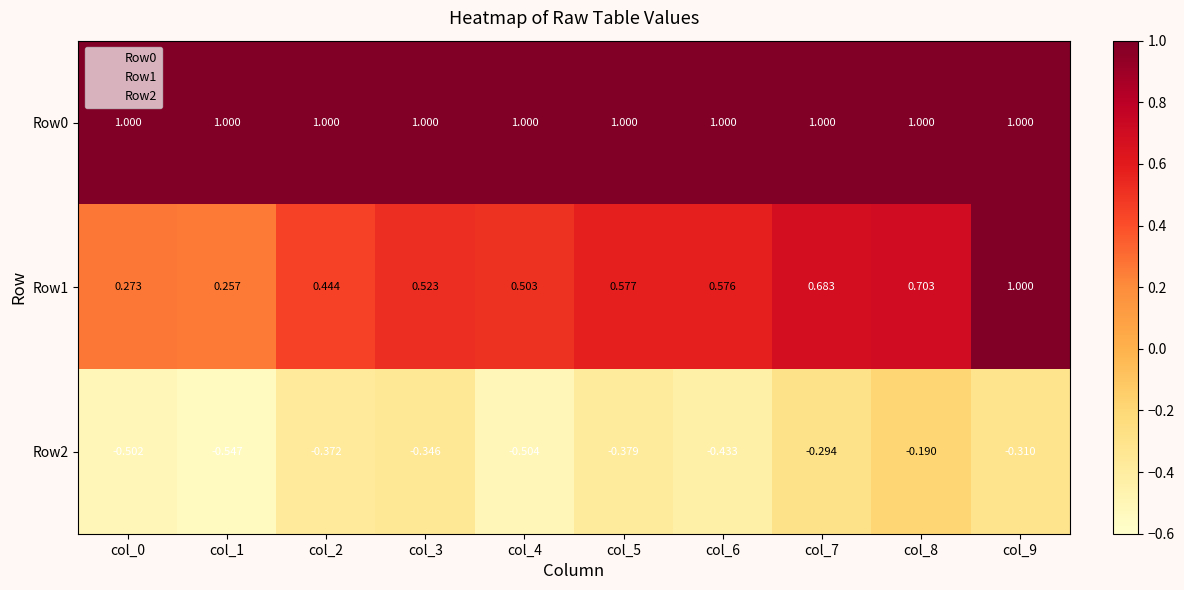

Is the value of Row2 at col_8 greater than the value of Row0 at col_5?

No